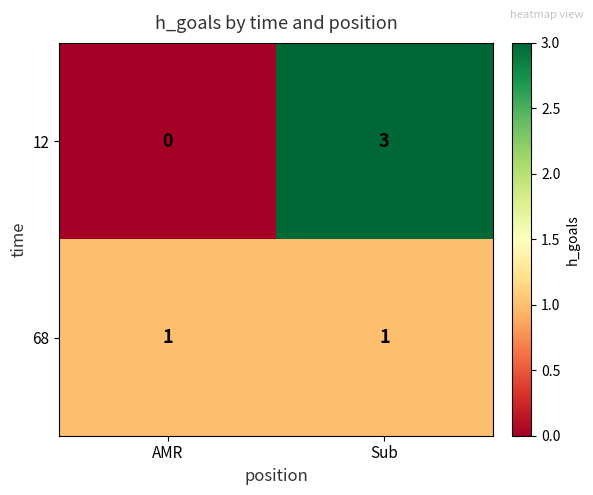

What is the total value across all series at Sub?

4